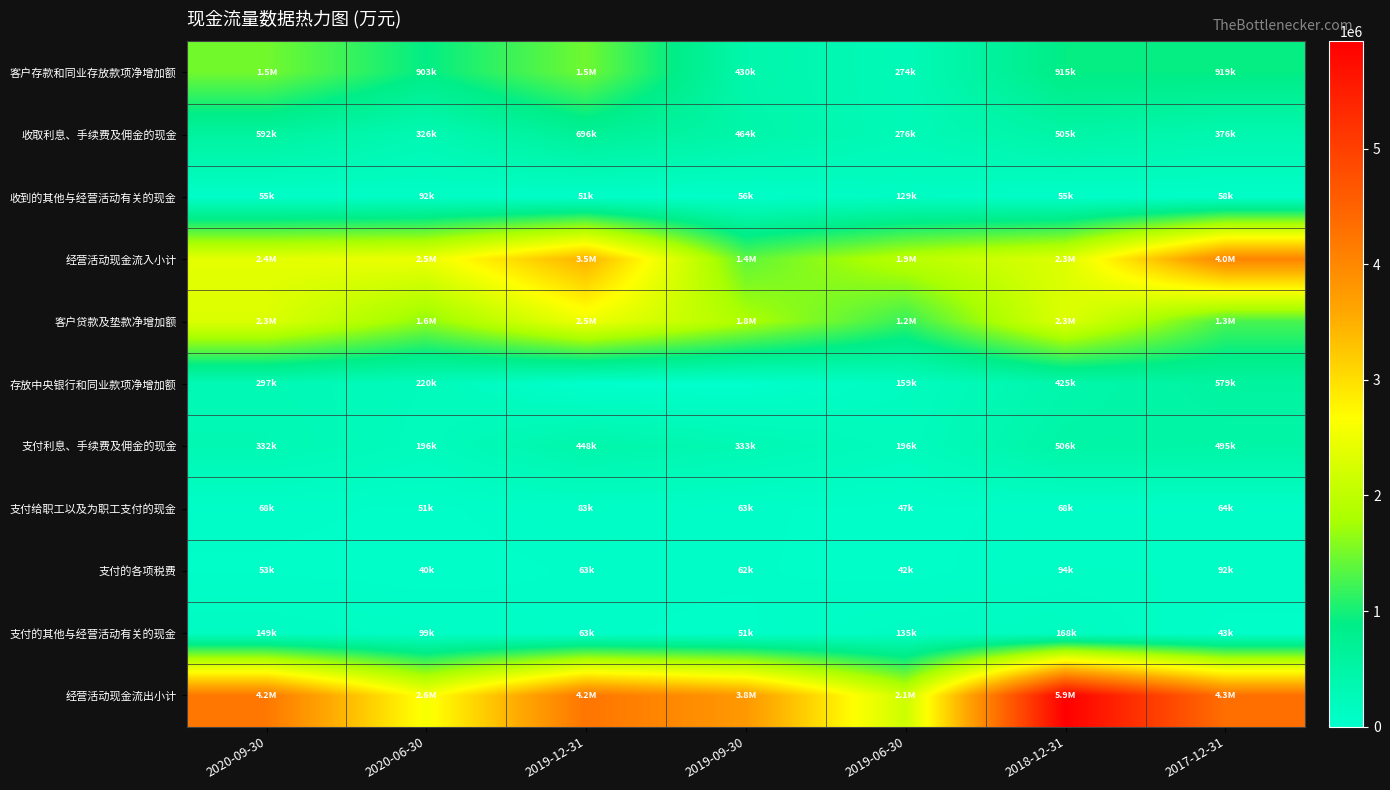

List the series in order of their peak value, lowest first.

支付给职工以及为职工支付的现金, 支付的各项税费, 收到的其他与经营活动有关的现金, 支付的其他与经营活动有关的现金, 支付利息、手续费及佣金的现金, 存放中央银行和同业款项净增加额, 收取利息、手续费及佣金的现金, 客户存款和同业存放款项净增加额, 客户贷款及垫款净增加额, 经营活动现金流入小计, 经营活动现金流出小计